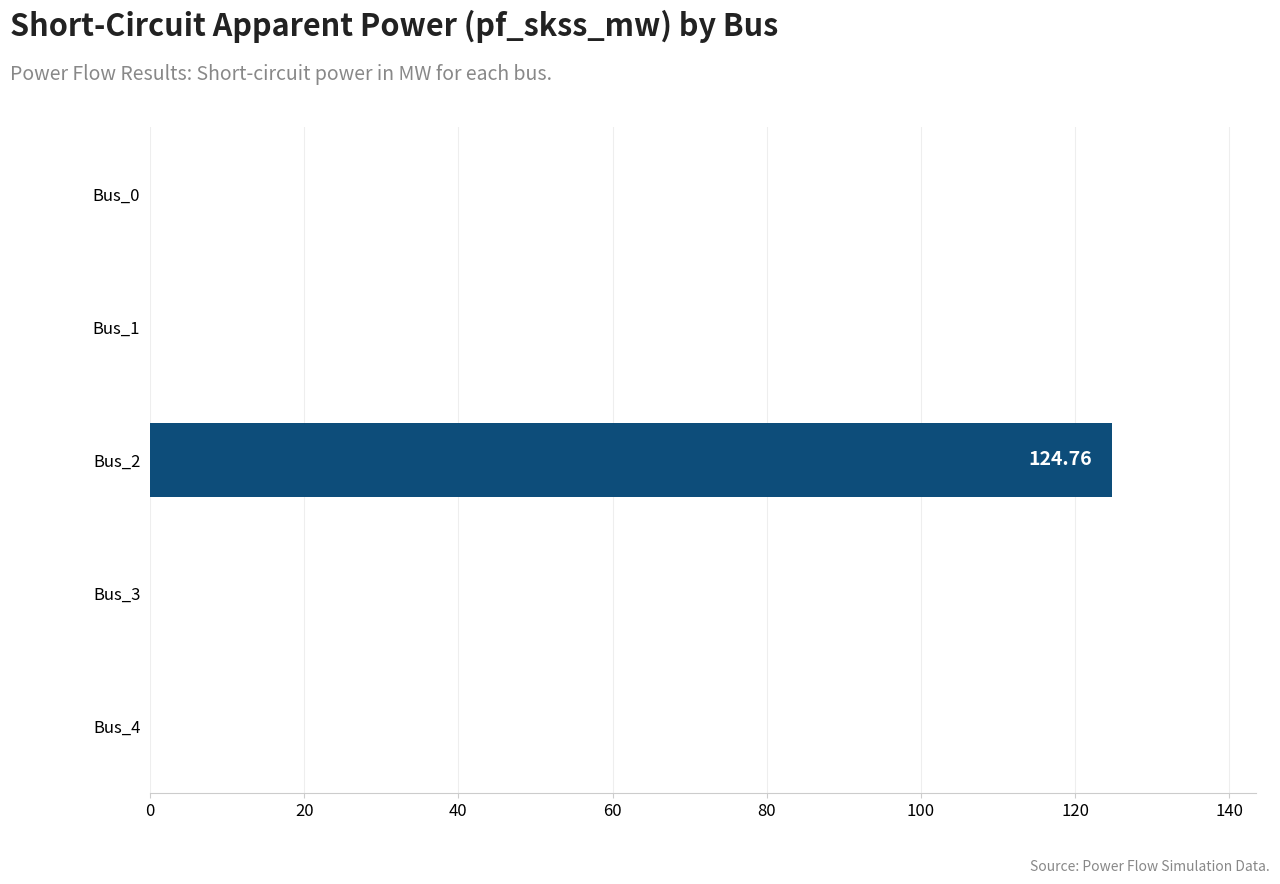

What is the average value?

25.0